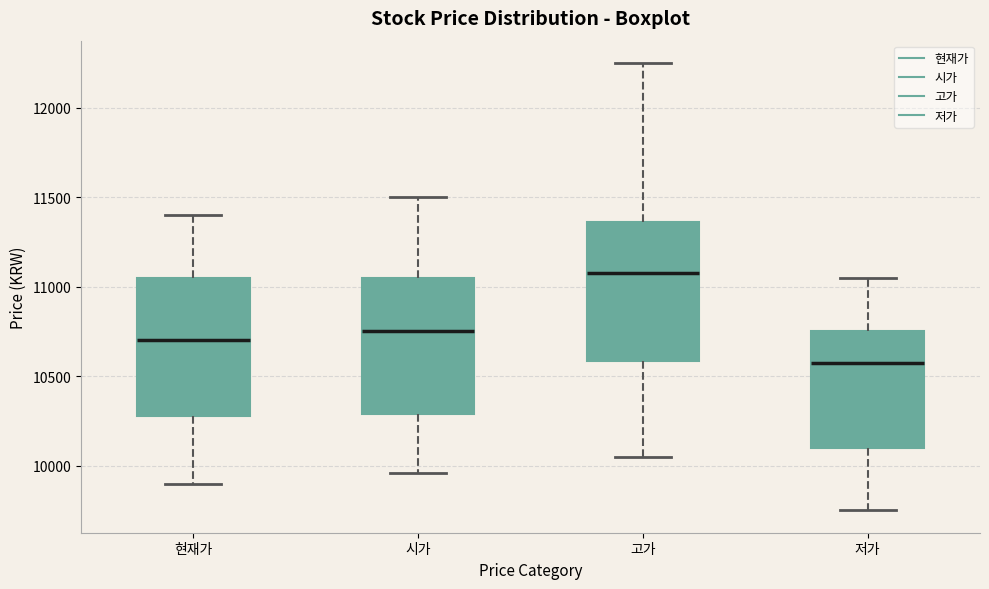

Reading left to right, transcribe this box plot: for each box, give where its median line is, the range the box spans, and where its two whiskers end, as read against the y-axis. The values are not printed on the chart, so give them approximately, as read against the axis.

현재가: median 10700, box 10300 to 11050, whiskers 9900 to 11400
시가: median 10750, box 10300 to 11050, whiskers 9950 to 11500
고가: median 11100, box 10600 to 11350, whiskers 10050 to 12250
저가: median 10600, box 10100 to 10750, whiskers 9750 to 11050